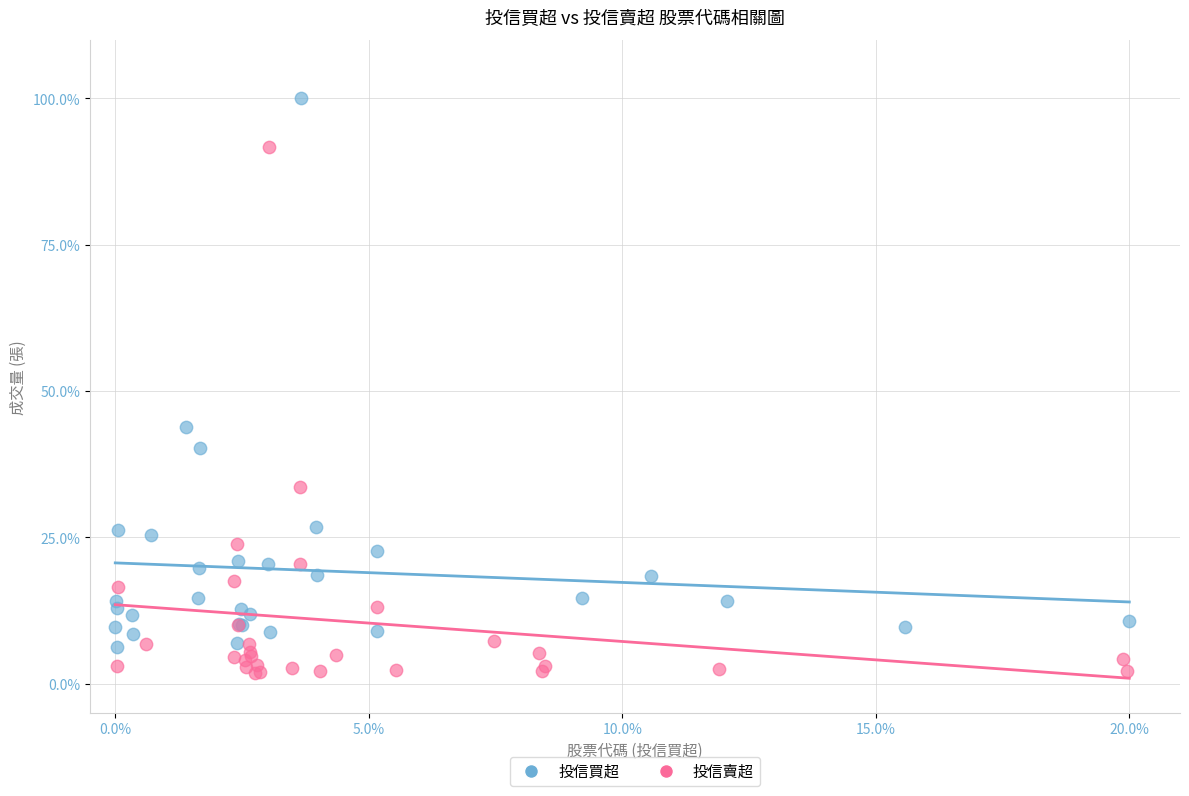

Which series contains the lowest Y value?

投信賣超